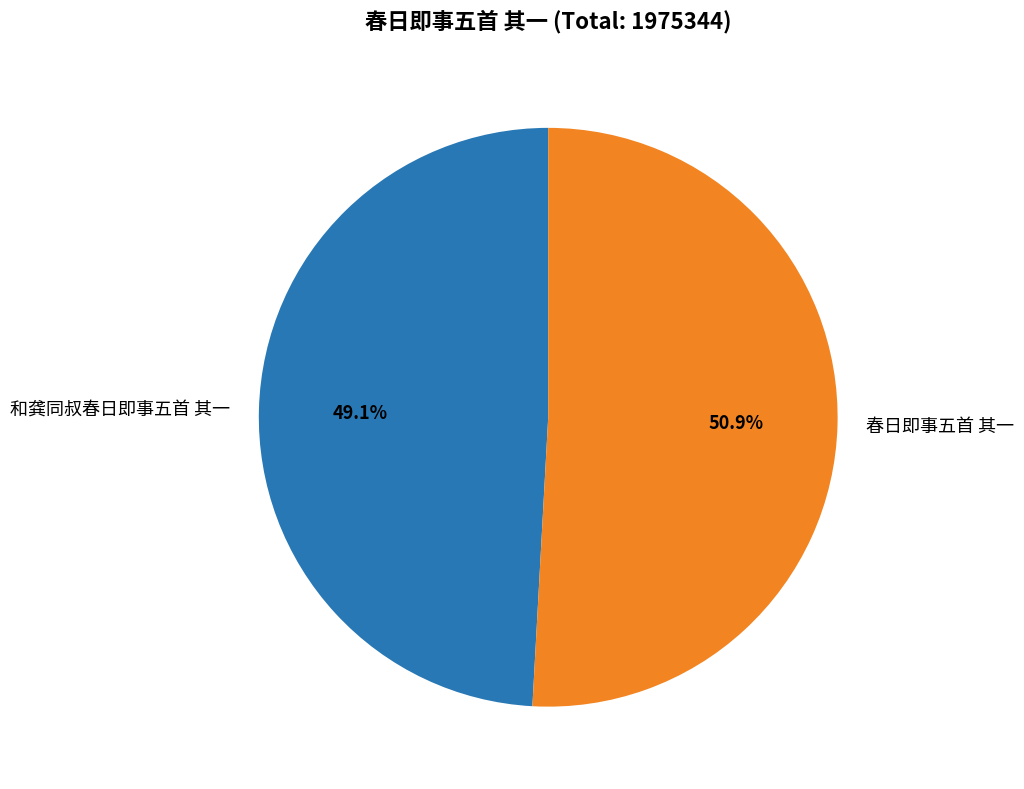

To the nearest percent, what is the difference between the largest and smallest slice percentages?

2%